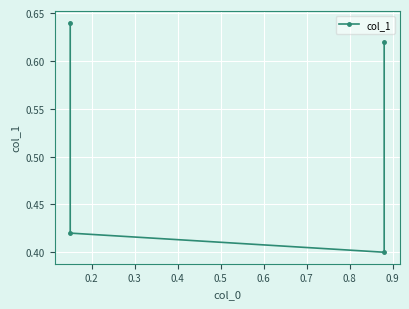

How many interior local valleys (lower than both neighbors) does the data have?

1